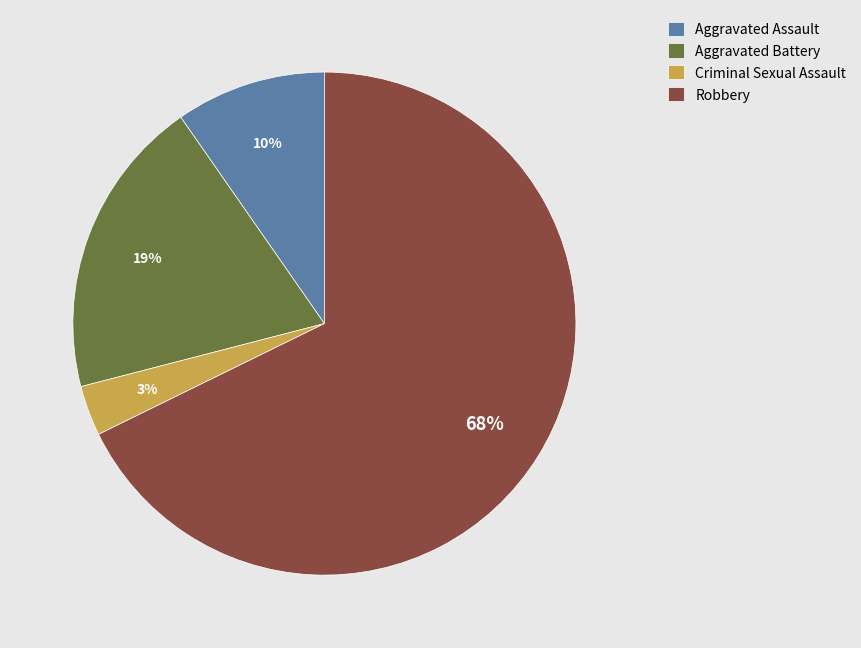

How many segments does this pie chart have?

4